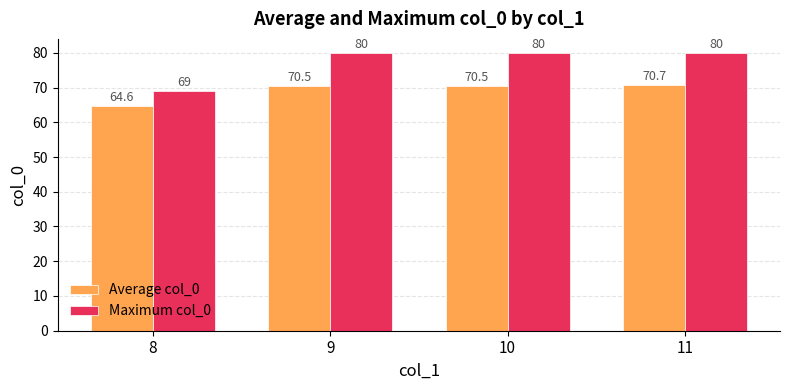

Which series has the largest range (max minus min)?

Maximum col_0